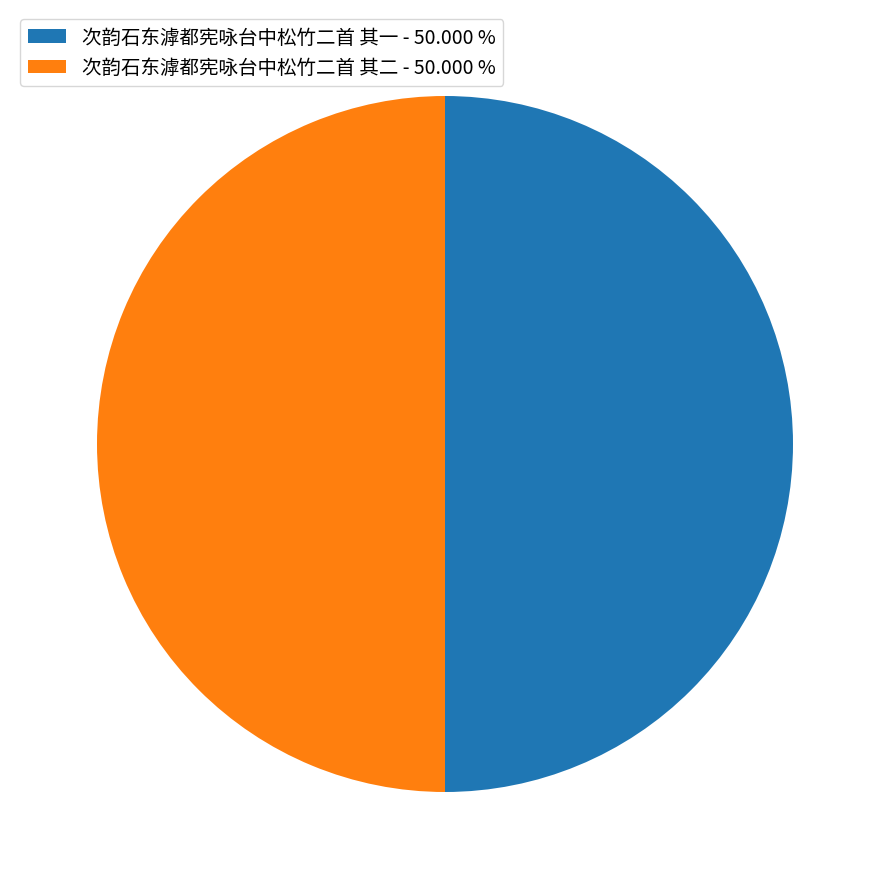

How many slices are in this pie chart?

2